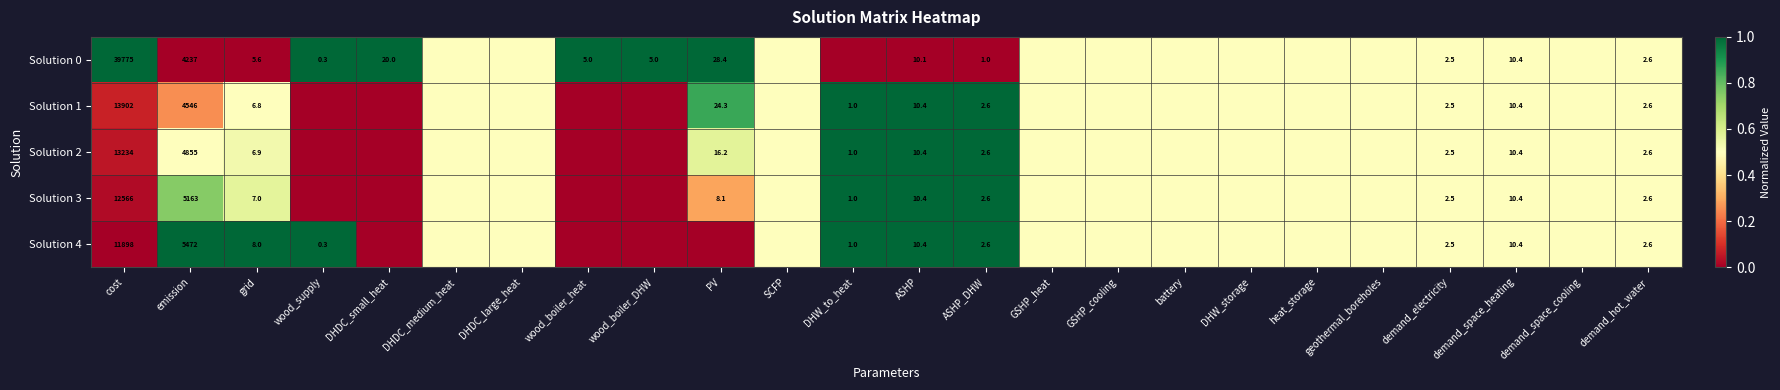

What is the total value across all series at demand_hot_water?

13.0